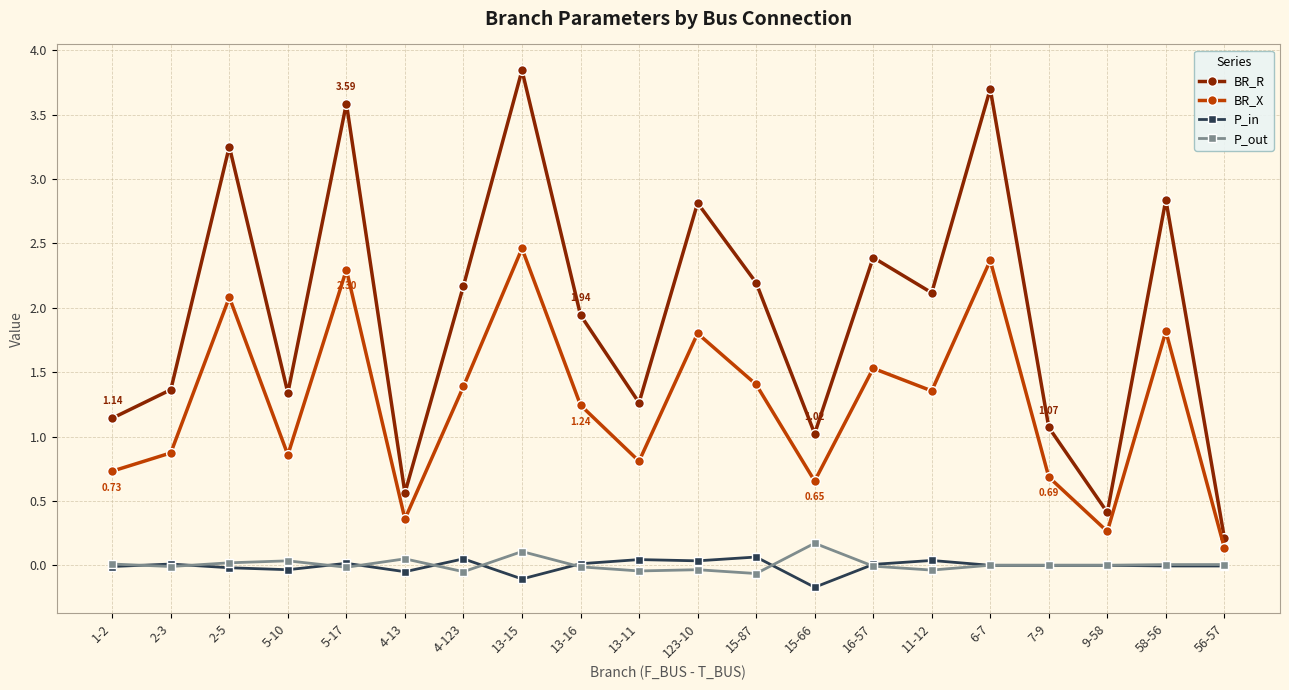

Does the chart display data point markers on the line(s)?

Yes